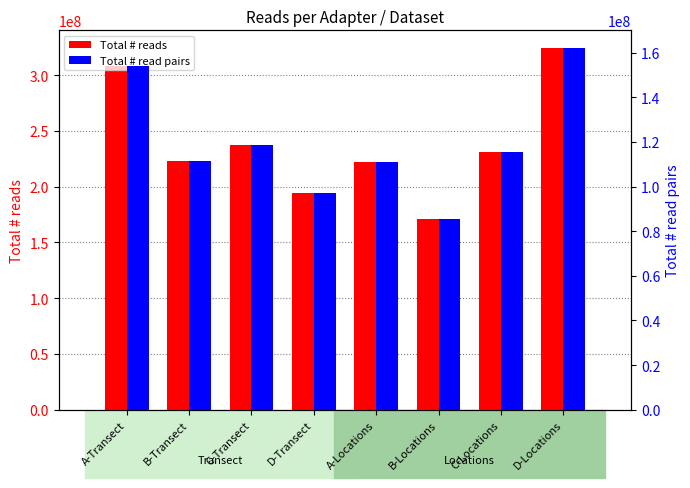

Rank the series by their average value, from lowest to highest.

Total # read pairs, Total # reads